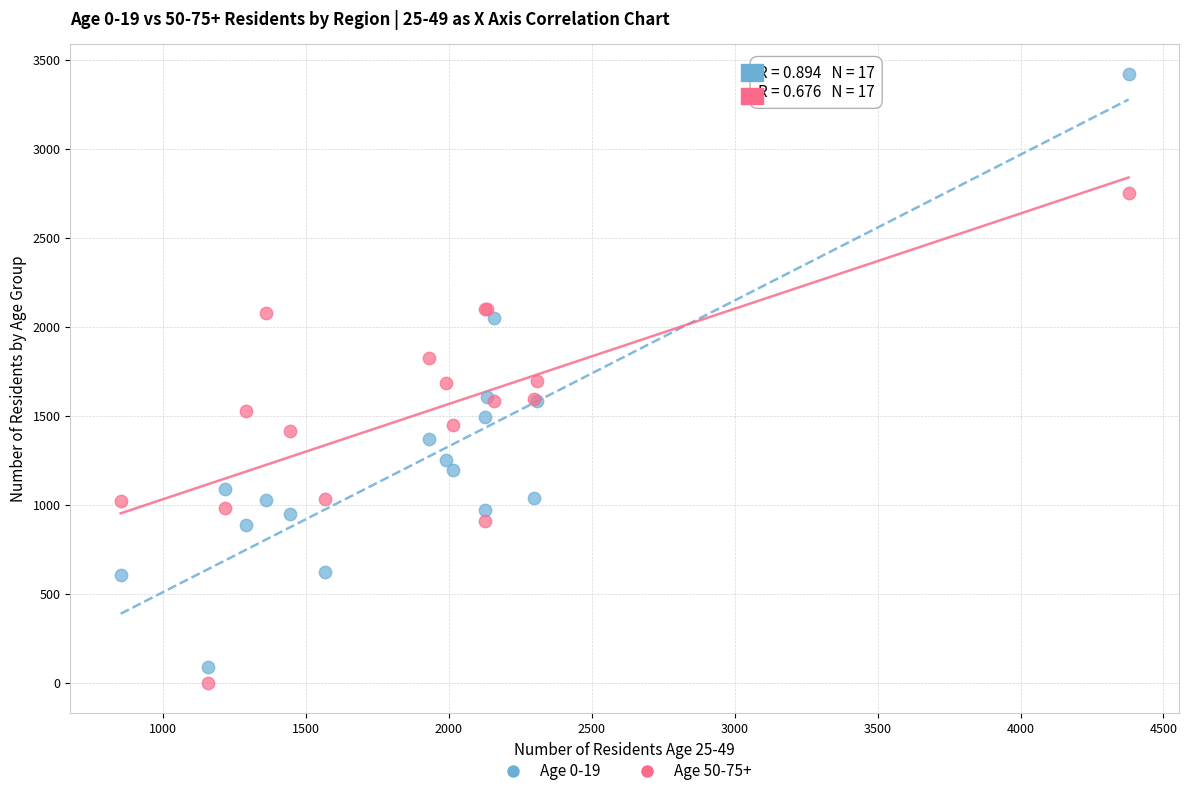

Which series reaches the maximum Y coordinate?

Age 0-19